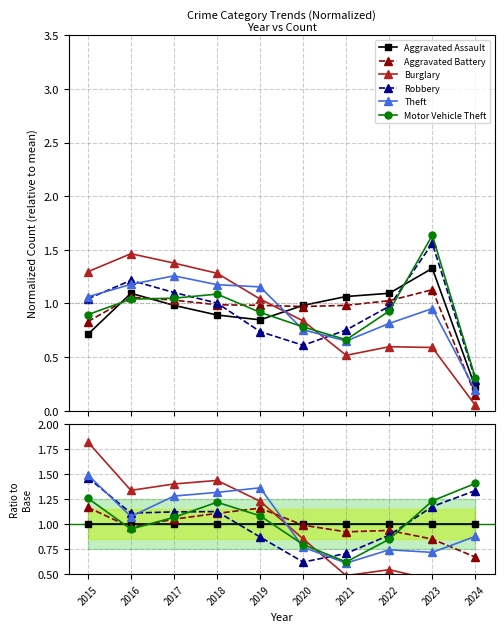

What are all the series names shown in the legend?

Aggravated Assault, Aggravated Battery, Burglary, Robbery, Theft, Motor Vehicle Theft